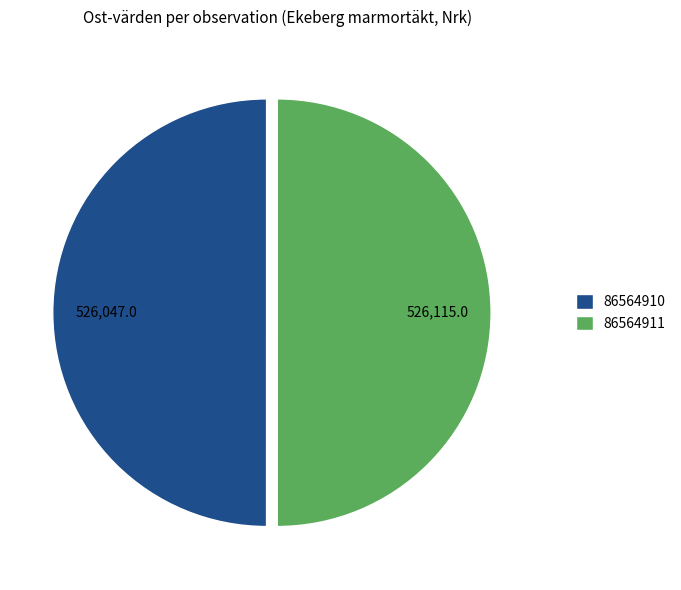

What is the ratio of the value at 86564910 to the value at 86564911?

1.0